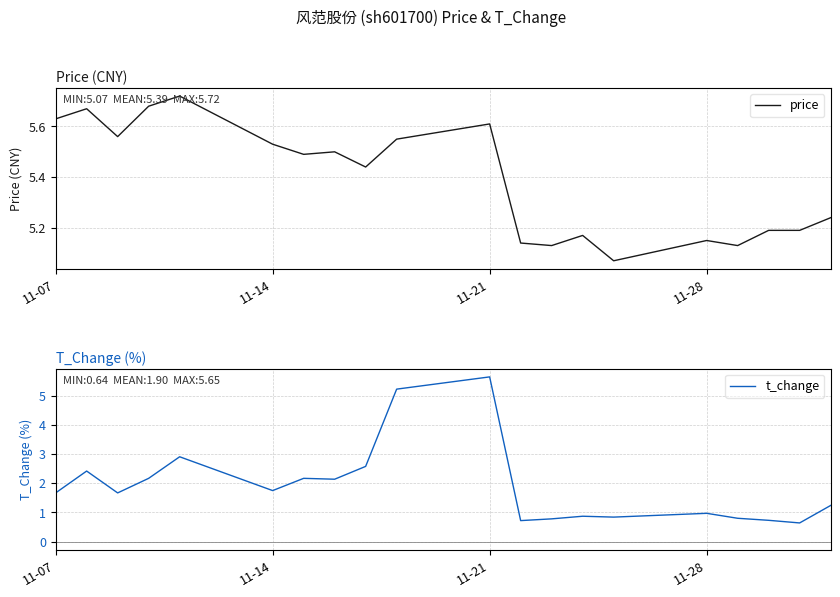

In price, how many points are higher than both neighbors (excluding endpoints)?

6